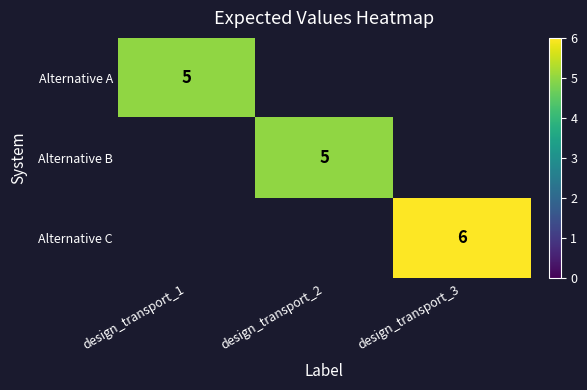

Is it true that Alternative B equals 8.5 at design_transport_2?

False